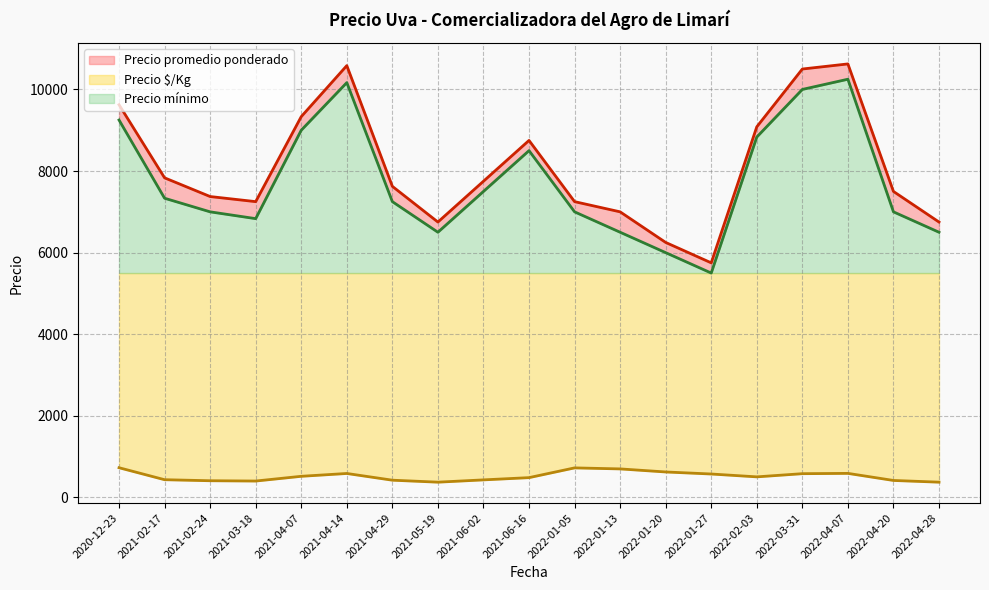

What is the minimum value shown in the chart?

306